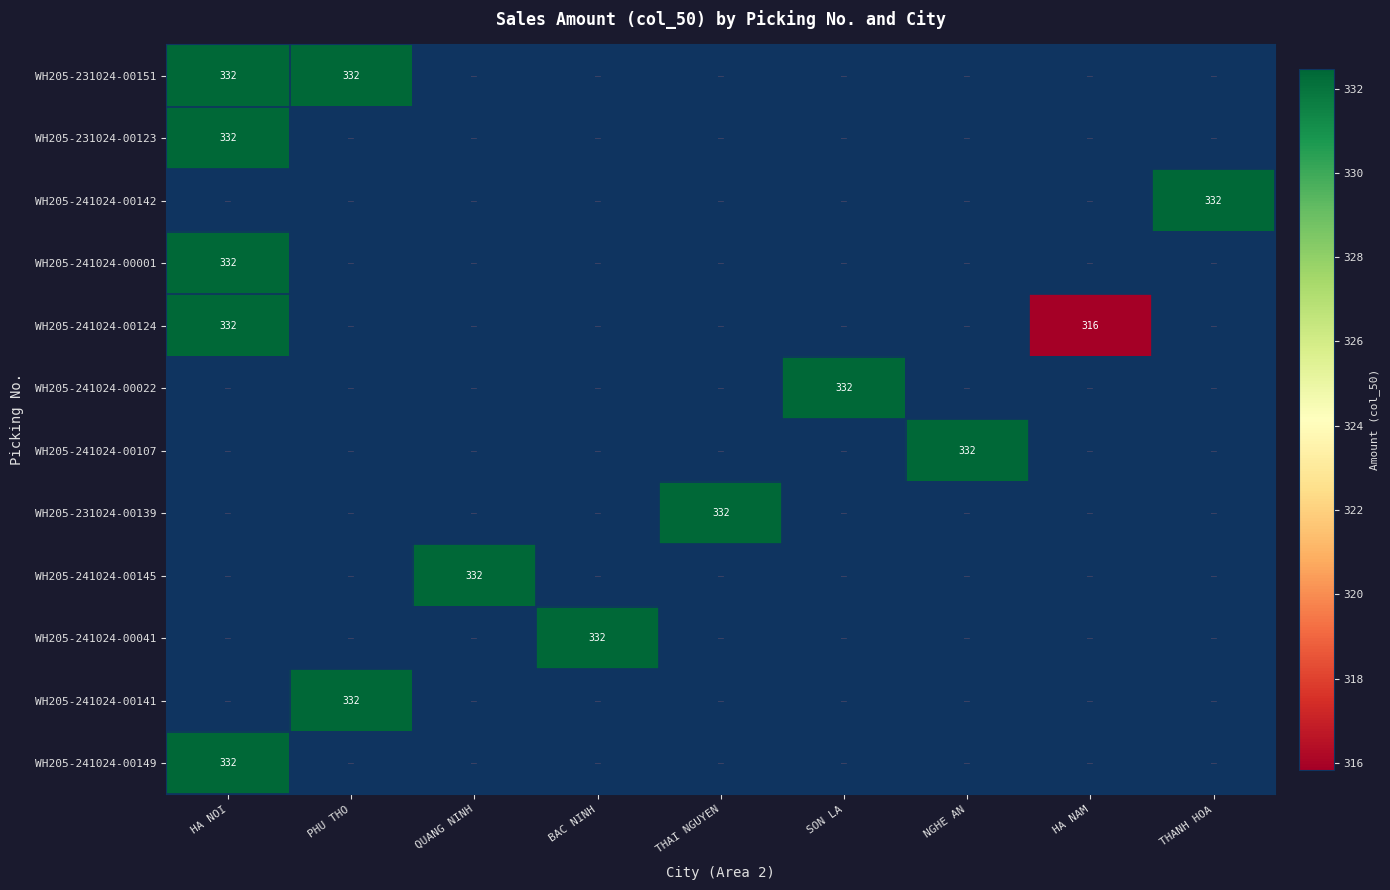

At how many categories does at least one series exceed 97?

9